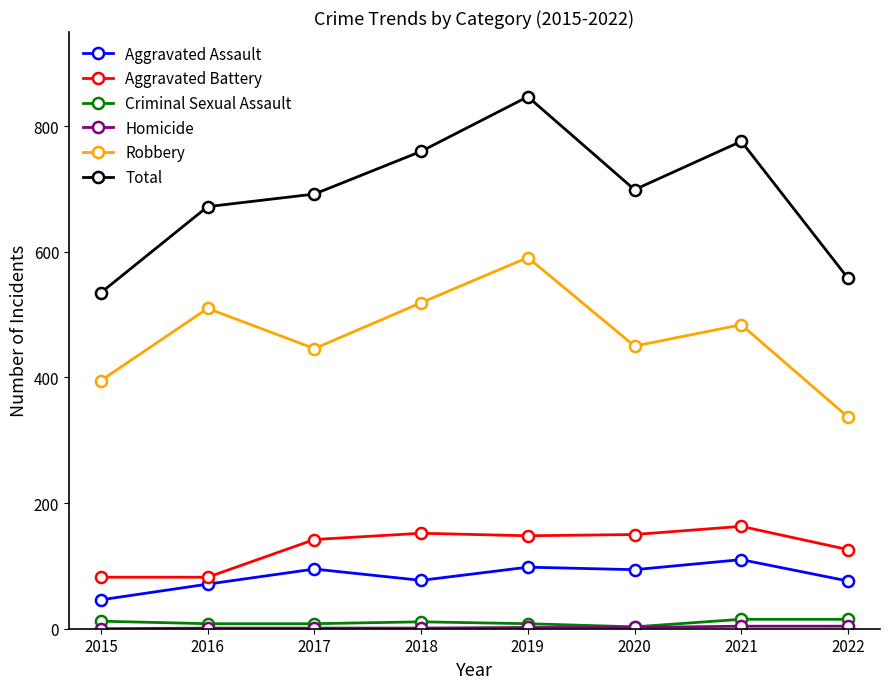

True or false: Criminal Sexual Assault has a value of 8 at 2019.

True